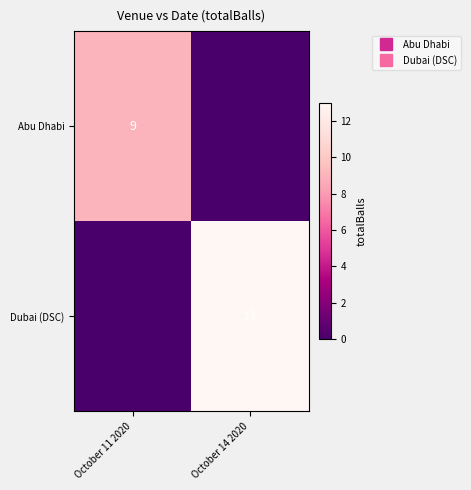

How many values in Dubai (DSC) are above zero?

1